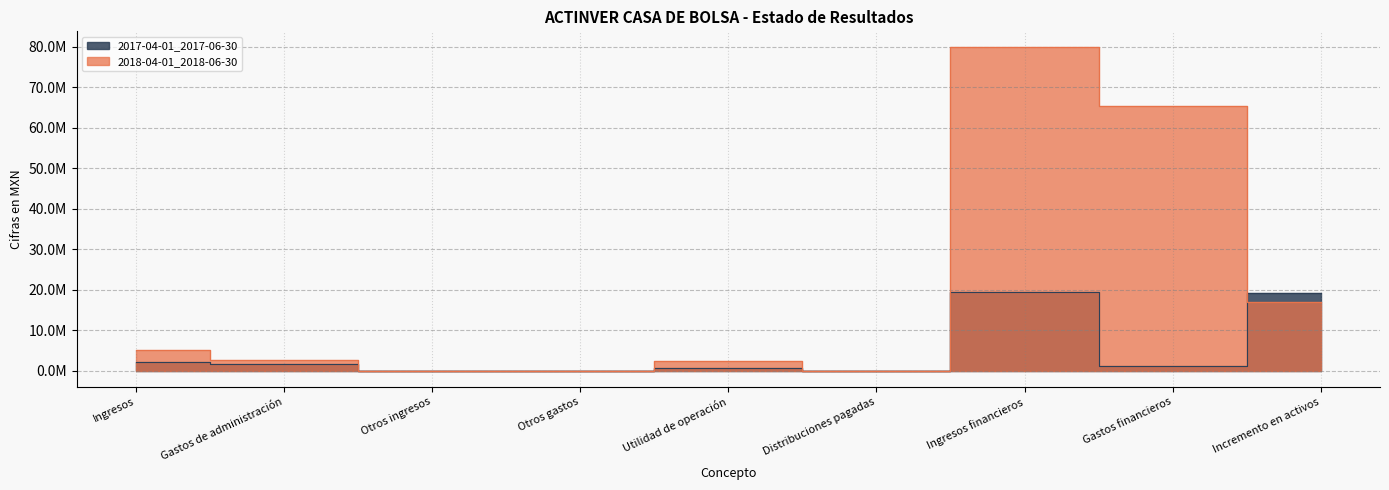

The 2017-04-01_2017-06-30 series shows 28532001 at Ingresos financieros. True or false?

False